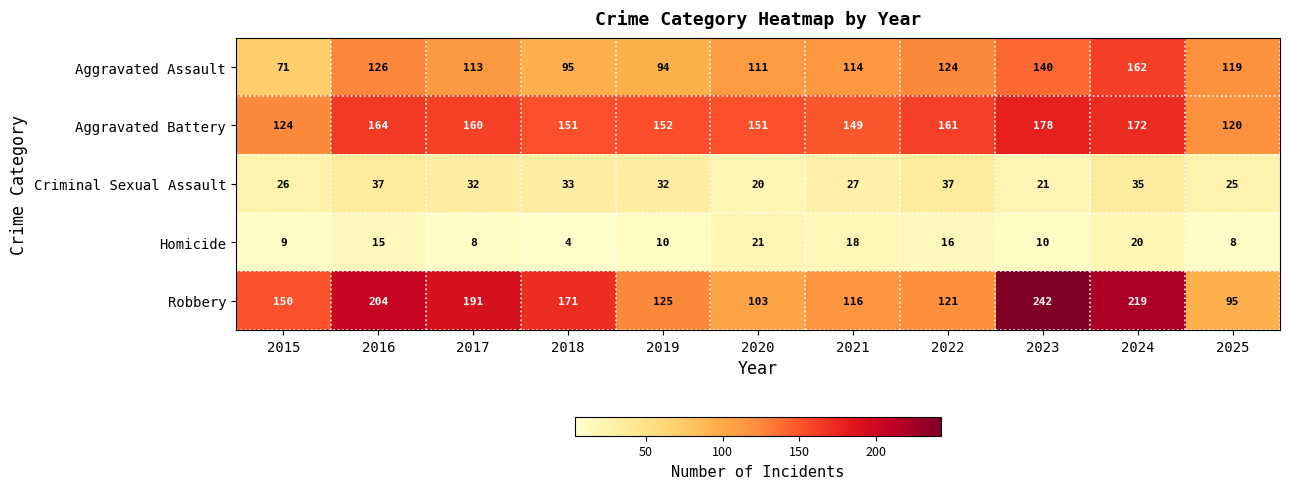

Which series has the largest total across all categories?

Robbery